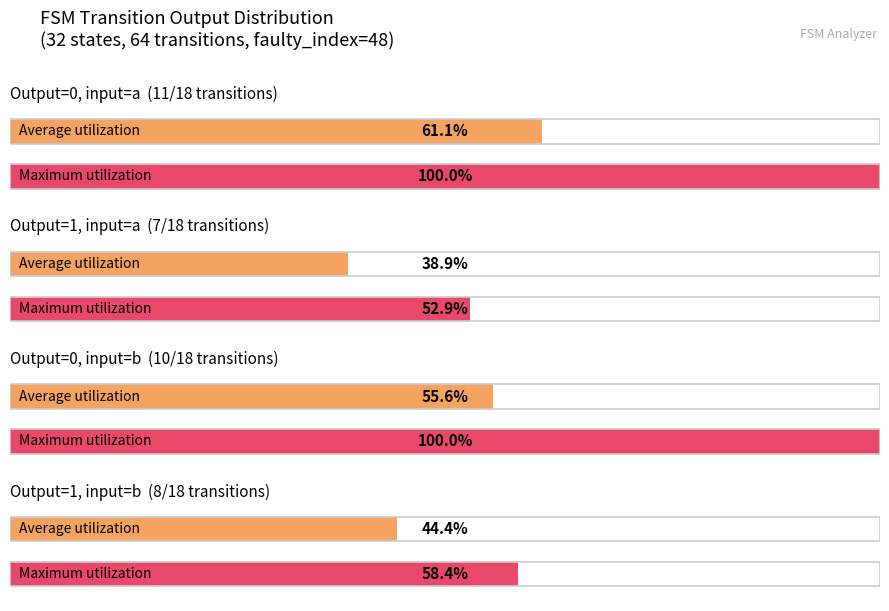

At which category is the sum across all series the highest?

input_a